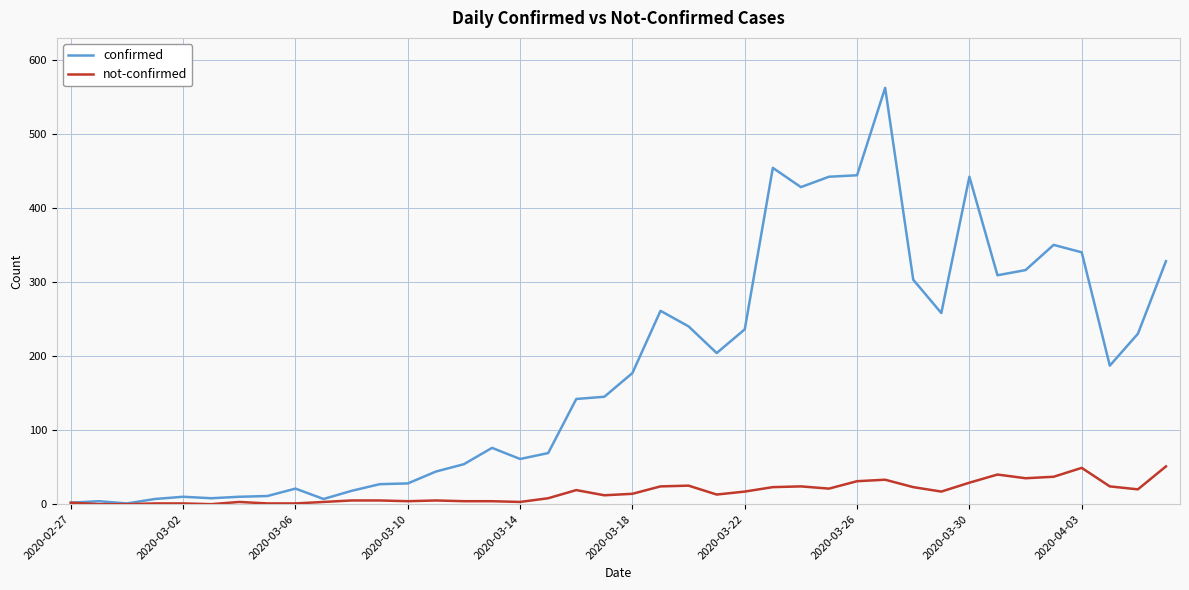

Rank the series by their maximum value, from highest to lowest.

confirmed, not-confirmed